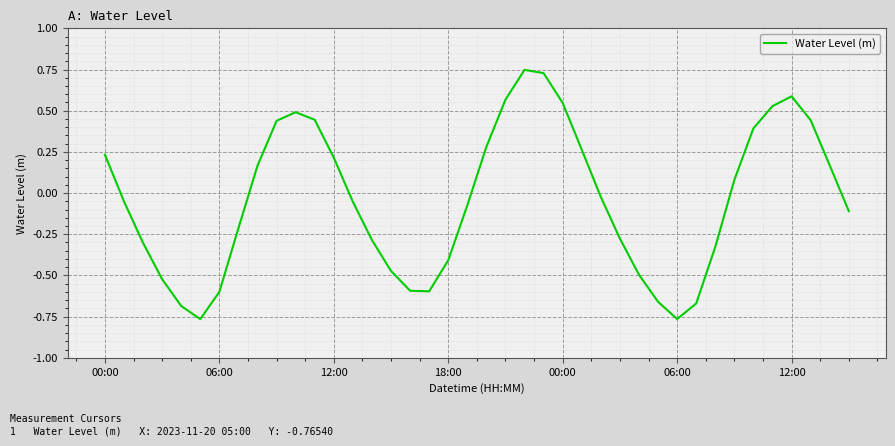

What is the difference between the maximum and minimum values?

1.5